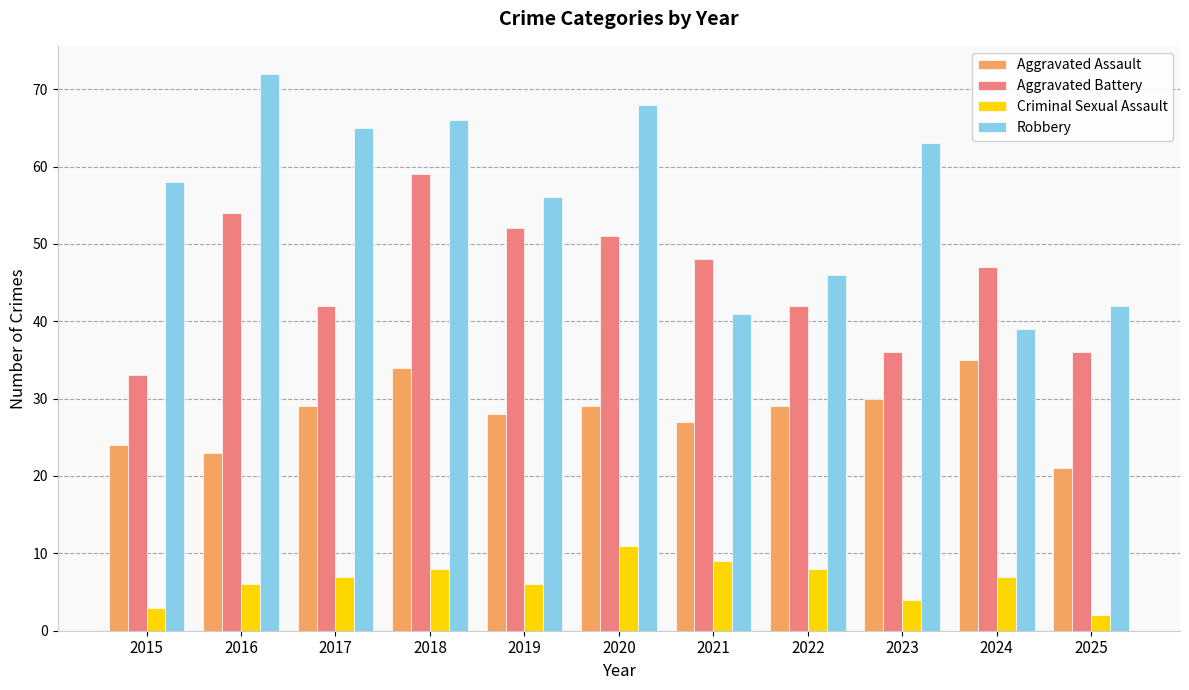

At which label does Aggravated Battery reach its peak?

2018